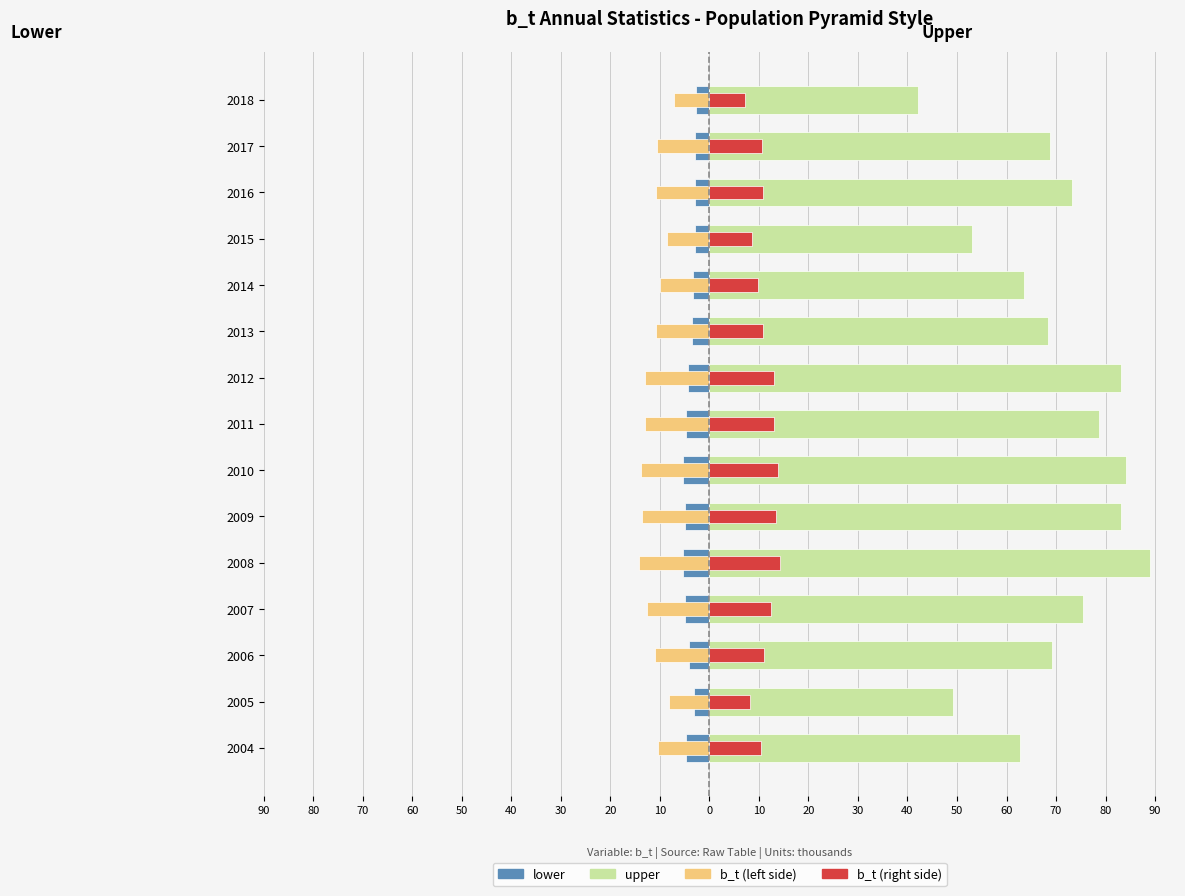

What is the difference between the second highest and minimum values in the lower series?

2.5